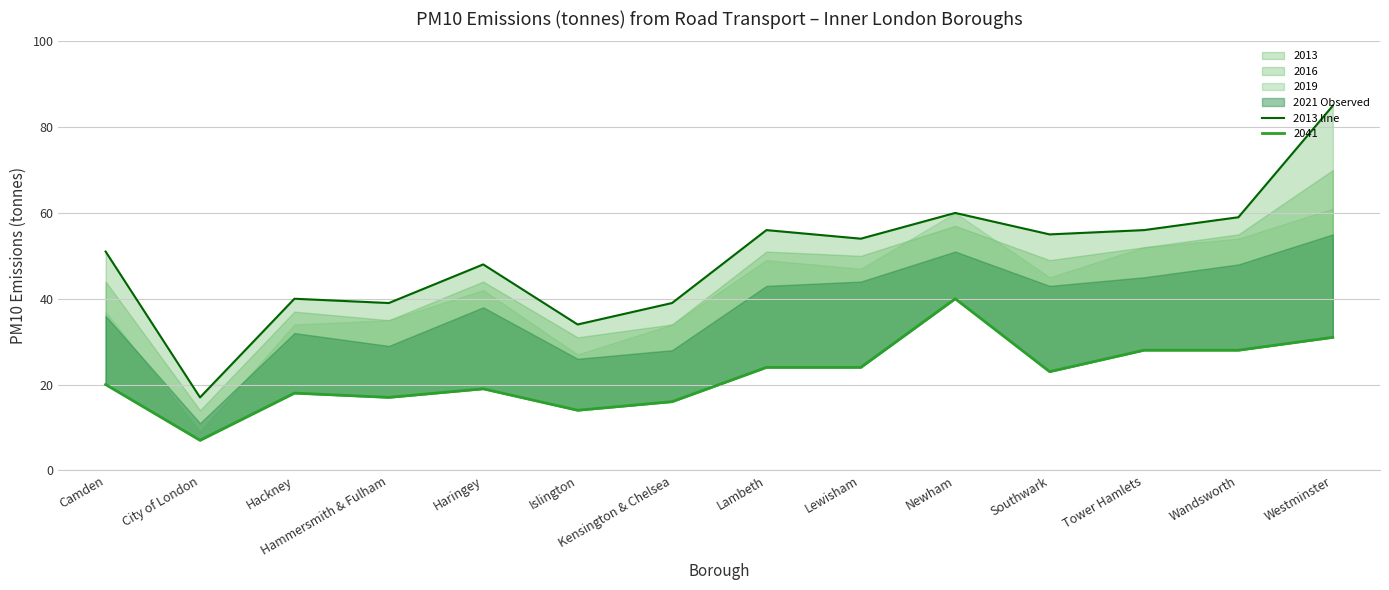

What is the sum of all values?

693